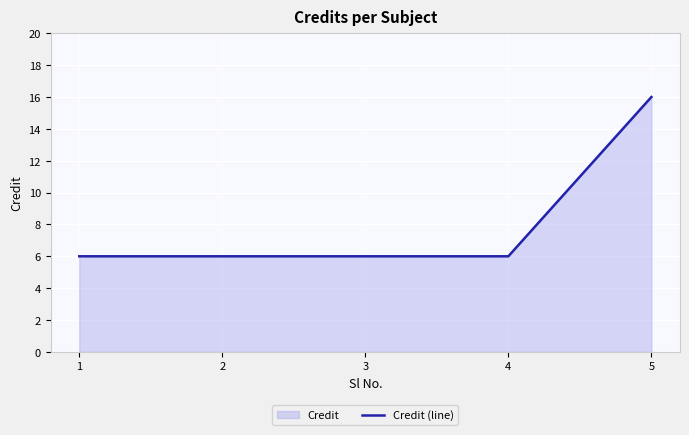

What is the greatest value displayed?

16